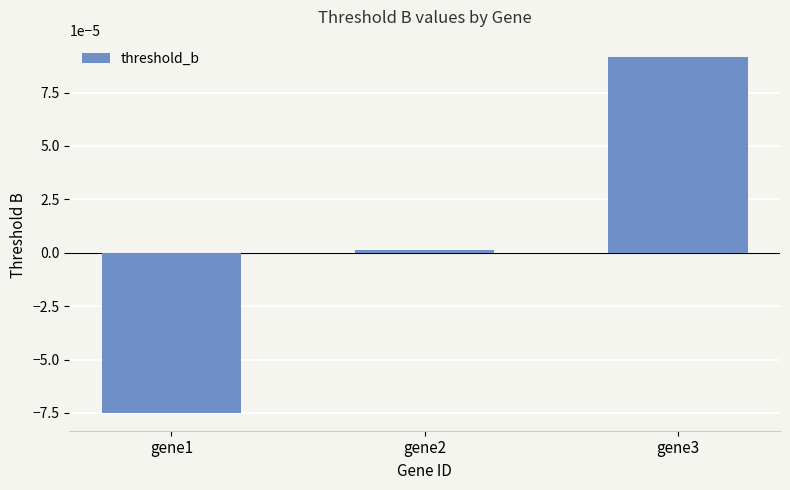

List the labels in order of value, largest first.

gene3, gene2, gene1